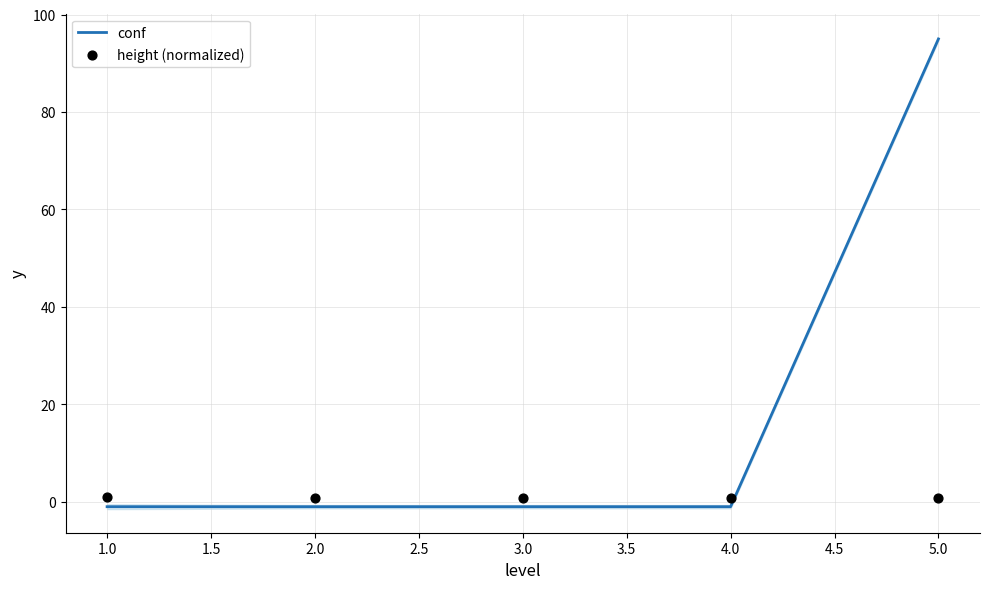

At how many categories does at least one series exceed 32?

1